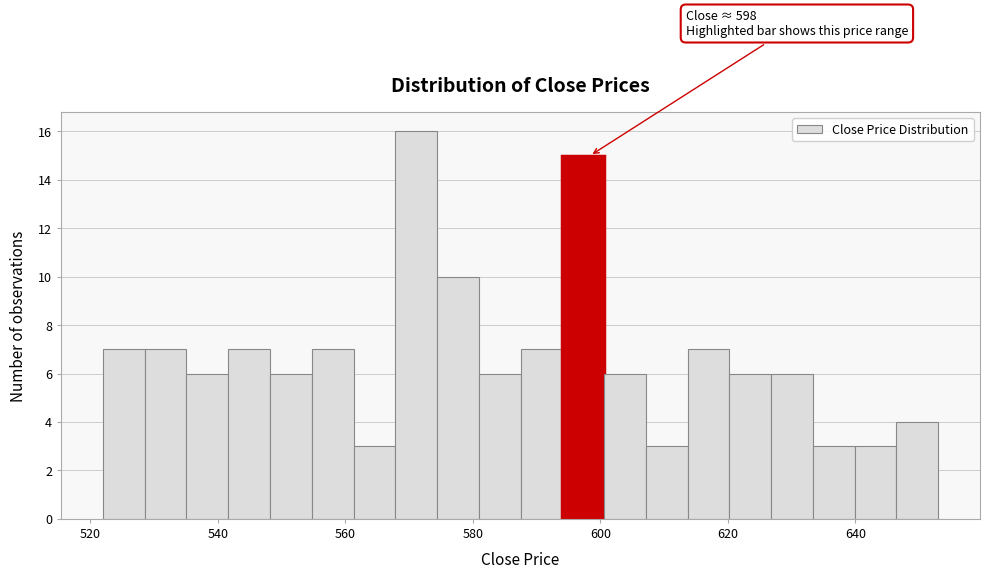

Read against the x-axis, roughly where is the centre of the tallest bar?

572